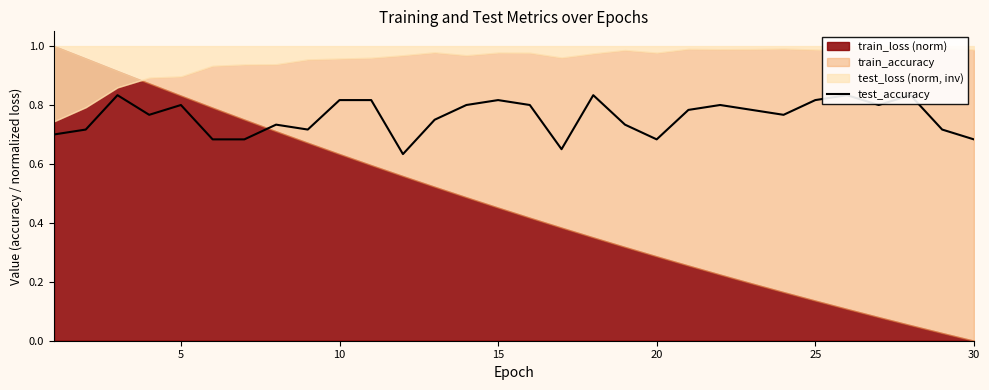

True or false: the data has more than 0 interior local peaks.

True